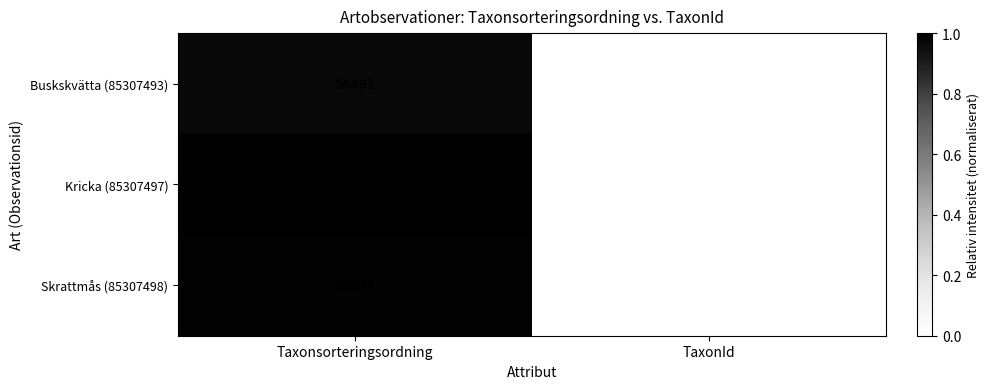

What is the total value across all series at TaxonId?

308890